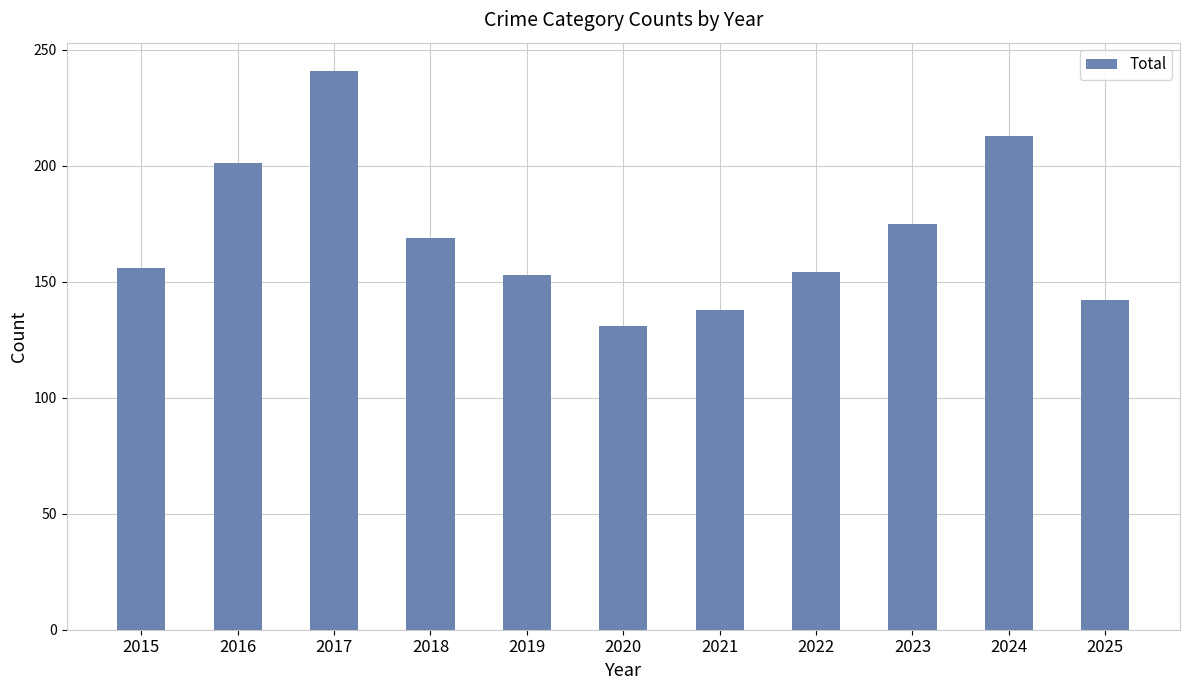

What is the minimum value shown in the chart?

131